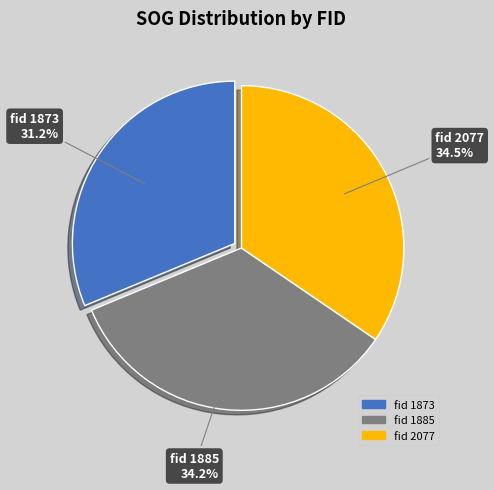

Is there a majority slice in this chart?

No